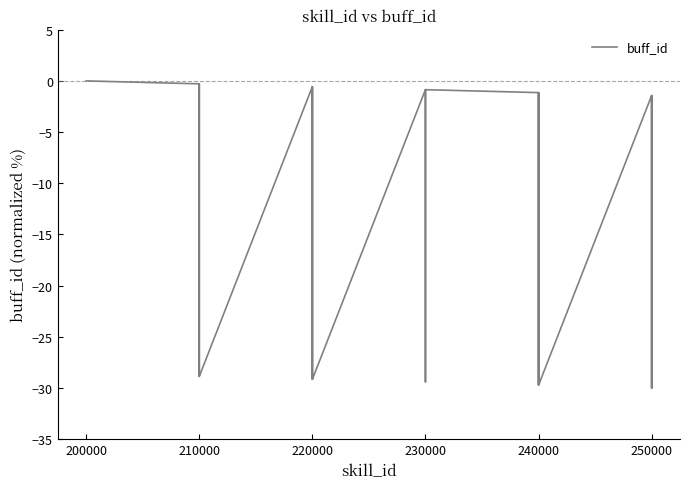

What is the smallest value displayed?

-30.0